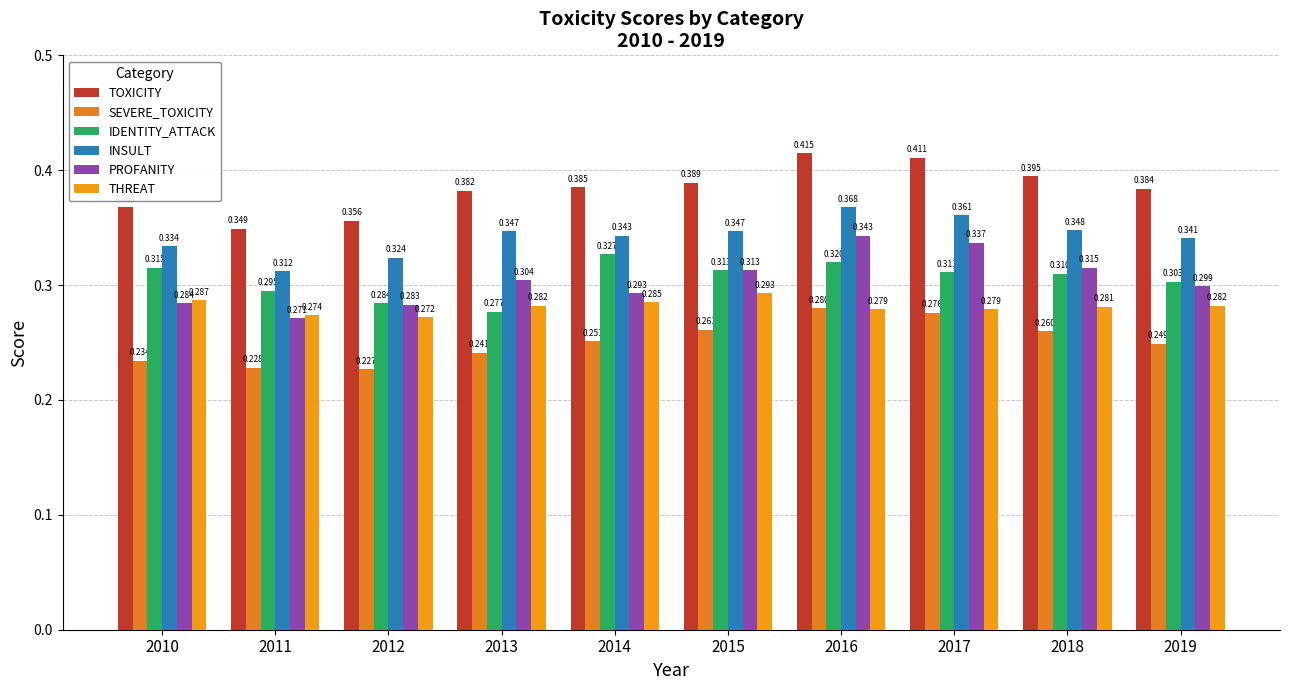

Reading left to right, extract all data points from this chart.

TOXICITY: 0.4	0.3	0.4	0.4	0.4	0.4	0.4	0.4	0.4	0.4
SEVERE_TOXICITY: 0.2	0.2	0.2	0.2	0.3	0.3	0.3	0.3	0.3	0.2
IDENTITY_ATTACK: 0.3	0.3	0.3	0.3	0.3	0.3	0.3	0.3	0.3	0.3
INSULT: 0.3	0.3	0.3	0.3	0.3	0.3	0.4	0.4	0.3	0.3
PROFANITY: 0.3	0.3	0.3	0.3	0.3	0.3	0.3	0.3	0.3	0.3
THREAT: 0.3	0.3	0.3	0.3	0.3	0.3	0.3	0.3	0.3	0.3